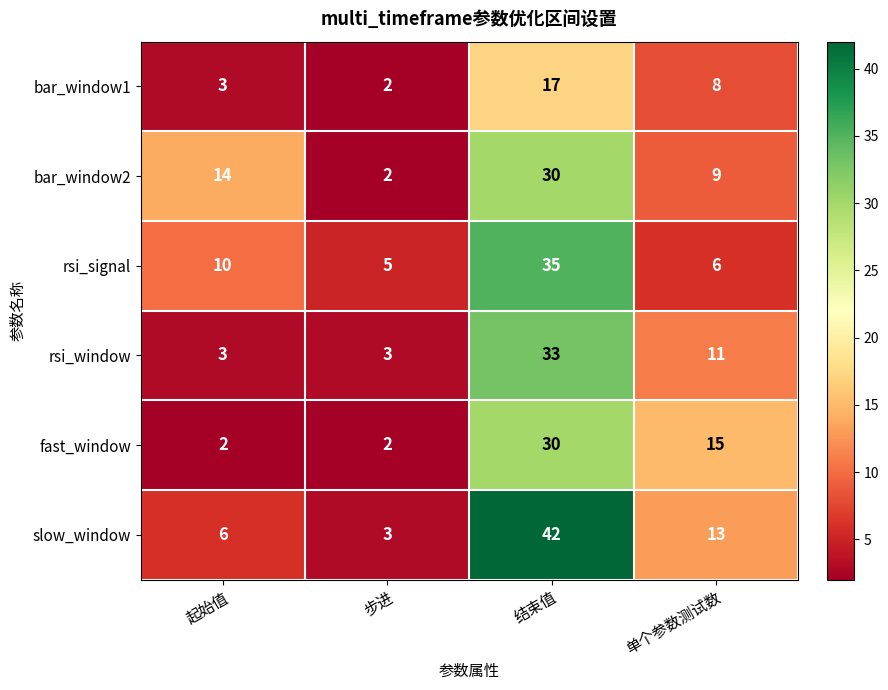

What is the smallest value displayed?

2